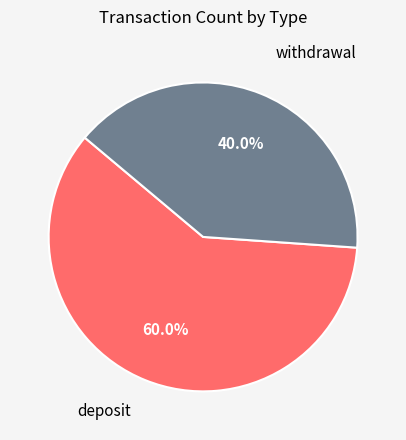

To the nearest percent, what is the average slice percentage?

50%